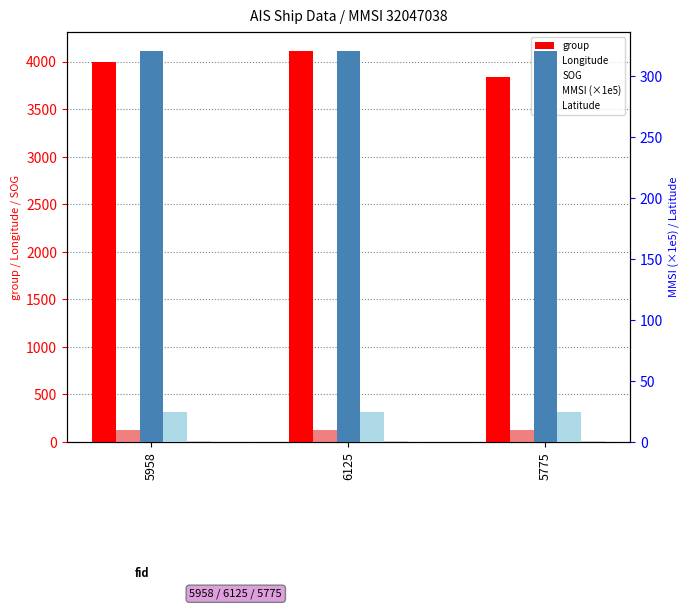

What is the approximate value of group at 6125?

4108.0